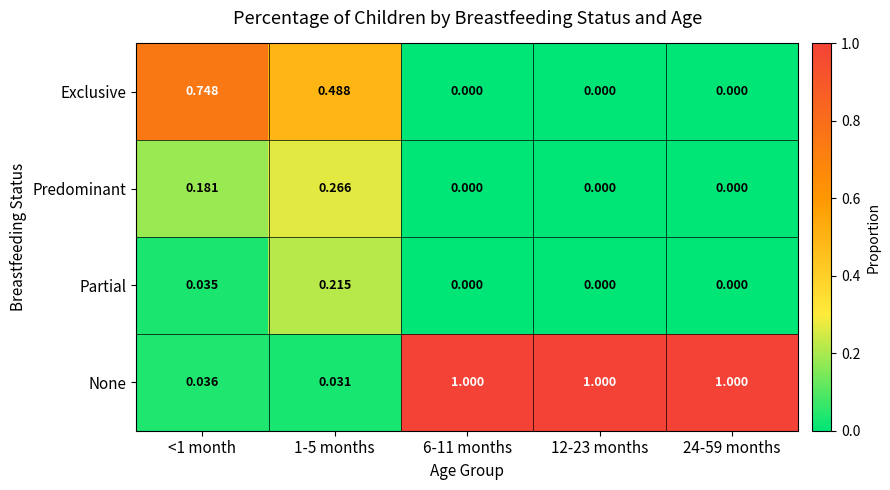

What is the spread (max minus min) of values at 24-59 months?

1.0